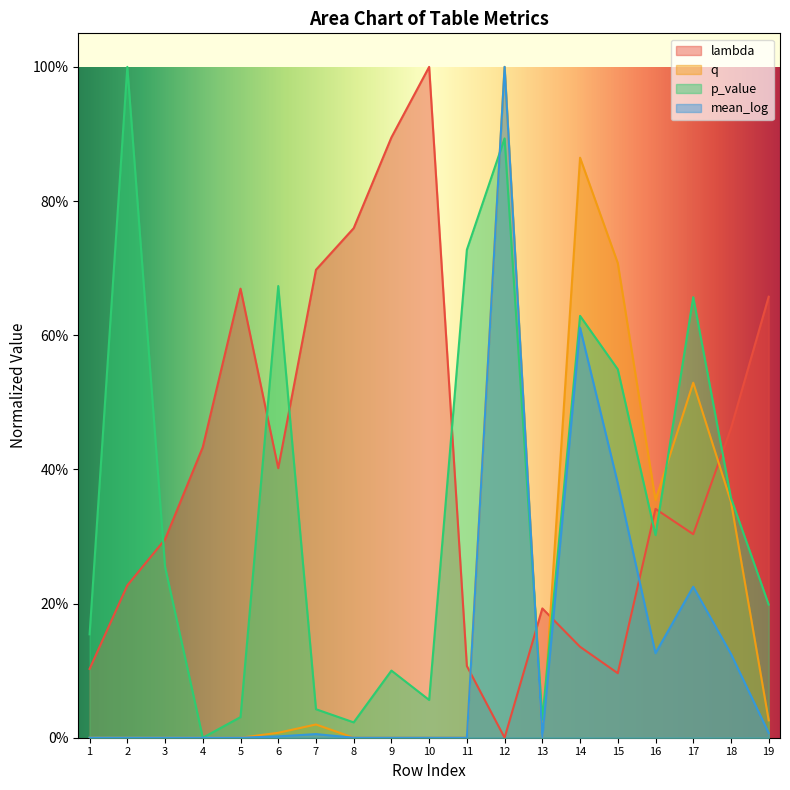

At which label does q reach its minimum?

9